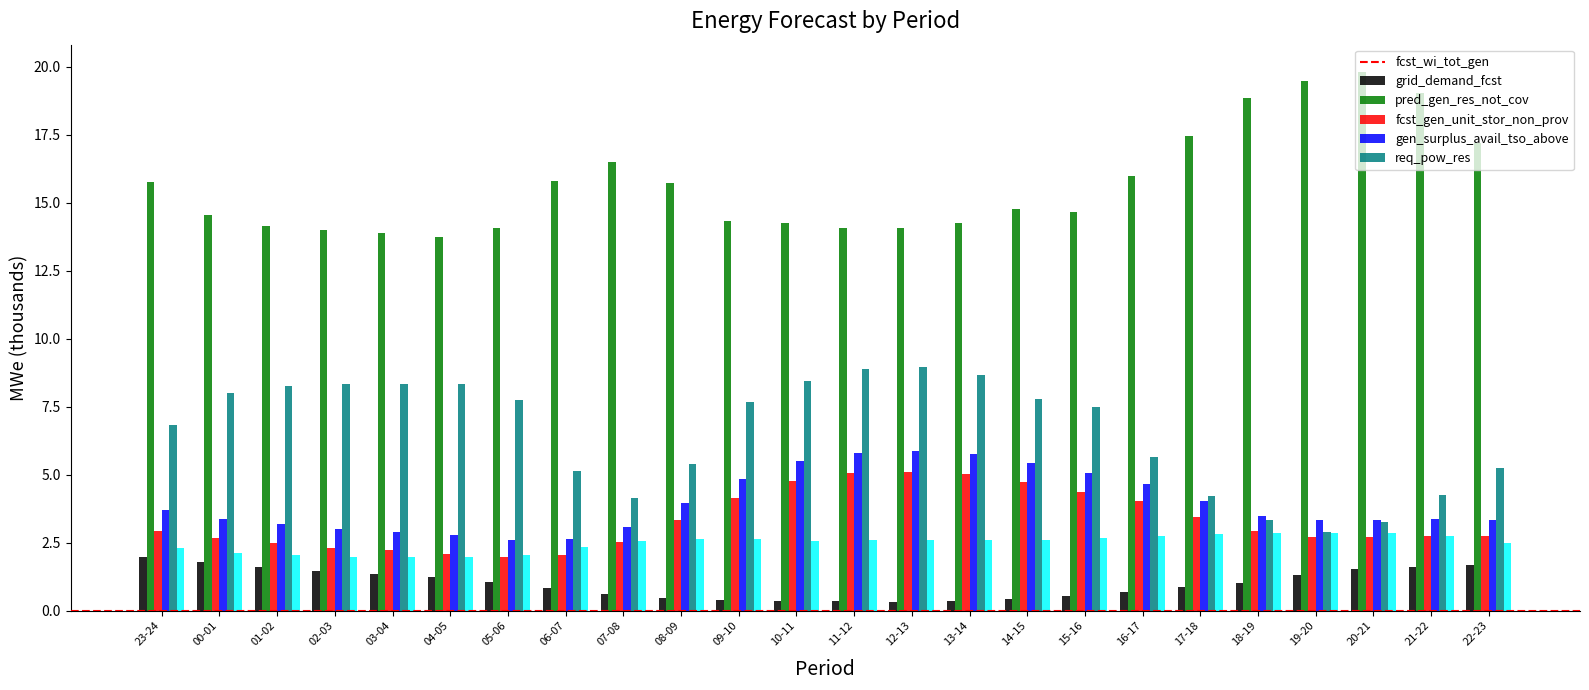

Which series has the largest total across all categories?

grid_demand_fcst